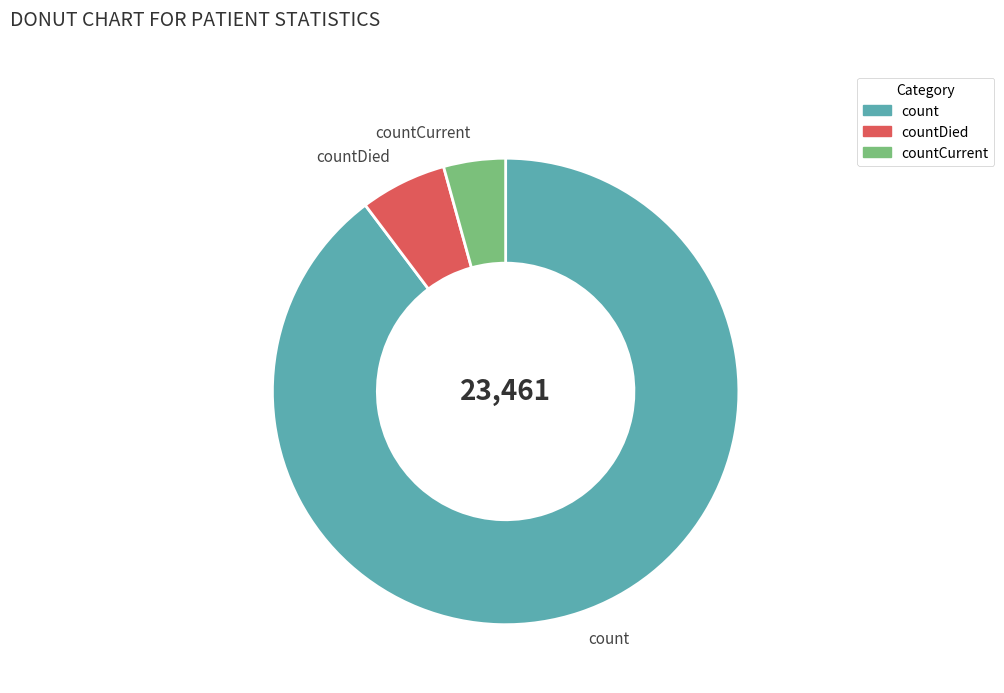

Rank the categories by value from lowest to highest.

countCurrent, countDied, count